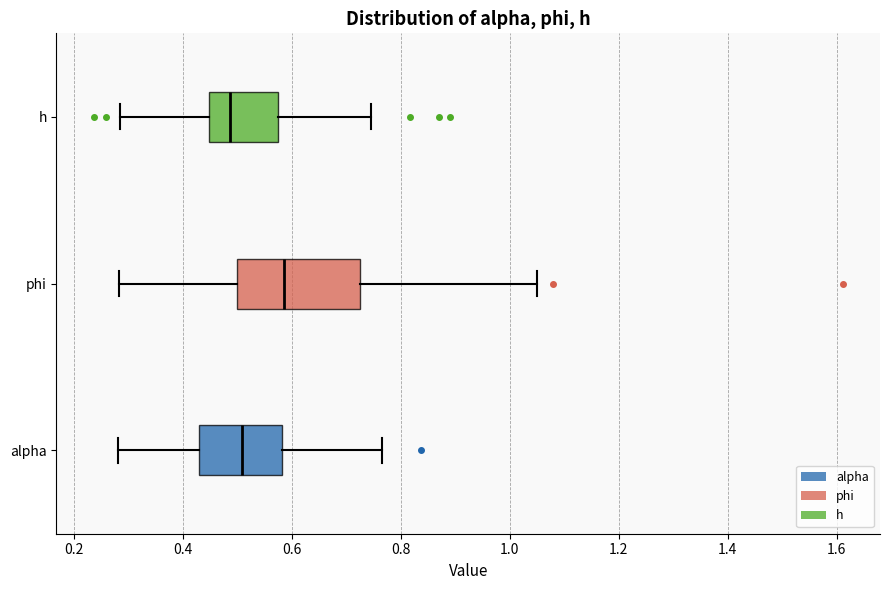

Reading bottom to top, read every box against the x-axis: the position of its median line, the range the box covers, and the ends of its whiskers. The values are not printed on the chart, so give them approximately, as read against the axis.

alpha: median 0.50, box 0.42 to 0.58, whiskers 0.28 to 0.76
phi: median 0.58, box 0.50 to 0.72, whiskers 0.28 to 1.04
h: median 0.48, box 0.44 to 0.58, whiskers 0.28 to 0.74